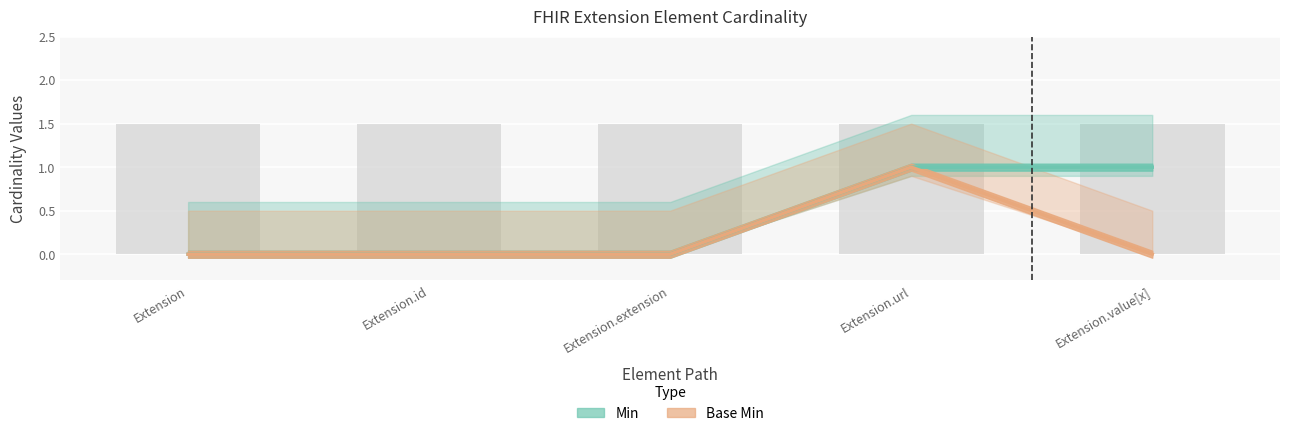

What are all the series names shown in the legend?

Min, Base Min